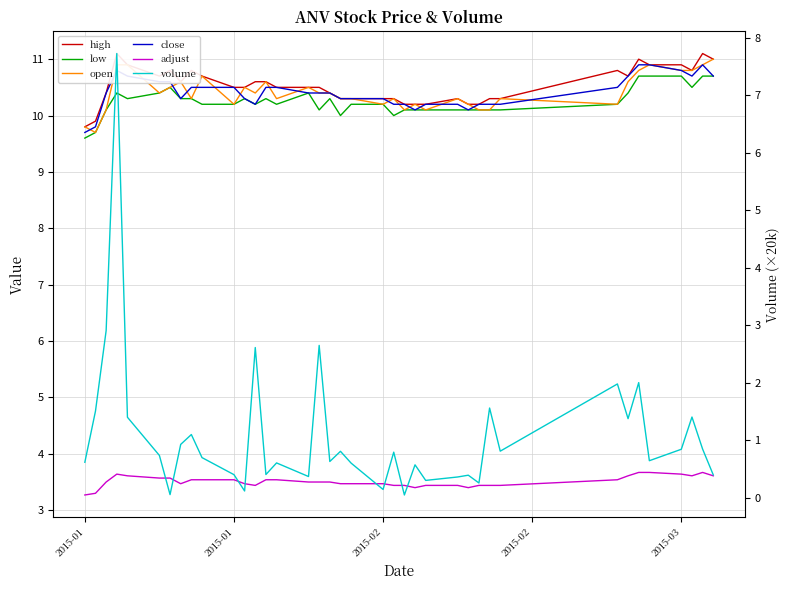

What is the value of the low point at the 10th from the left?

10.2